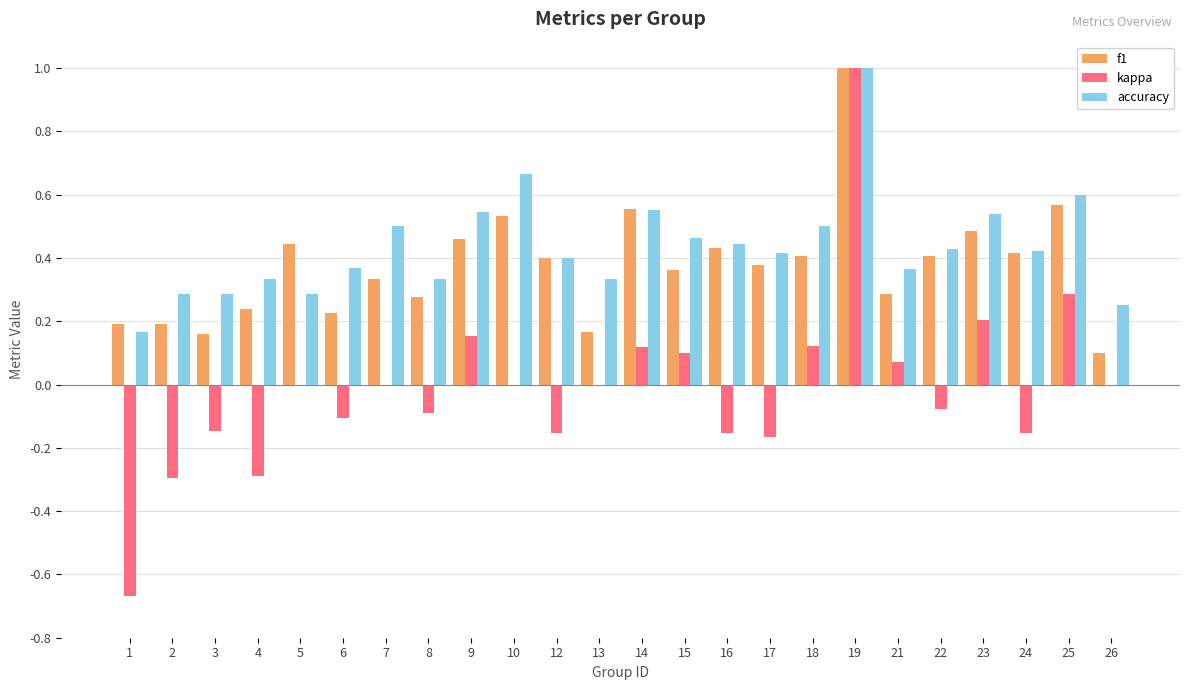

The value of accuracy at 25 is 0.8. True or false?

False